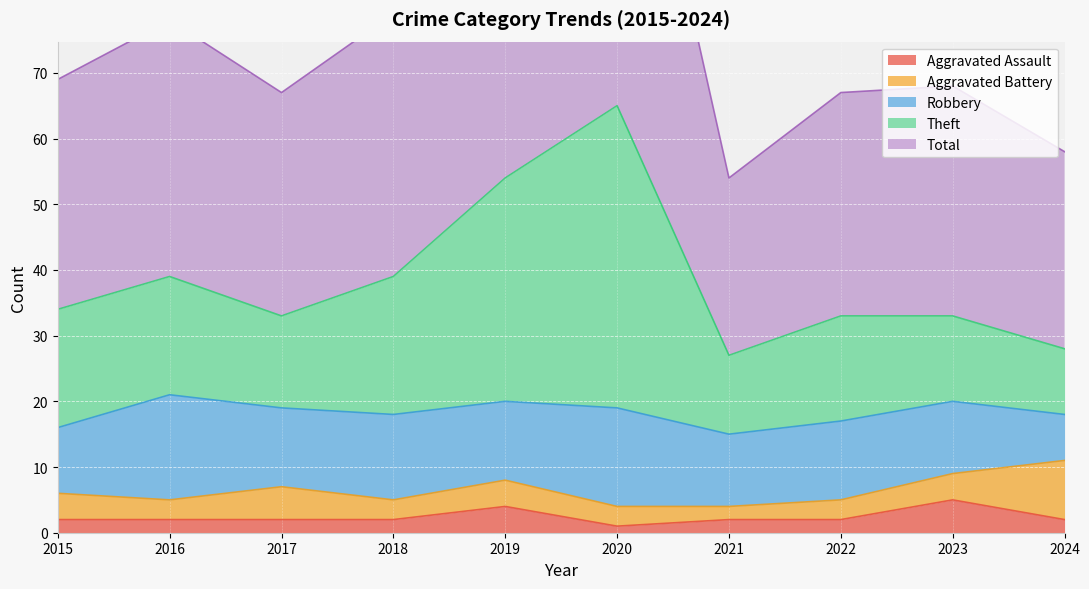

What is the total value across all series at 2016?

119